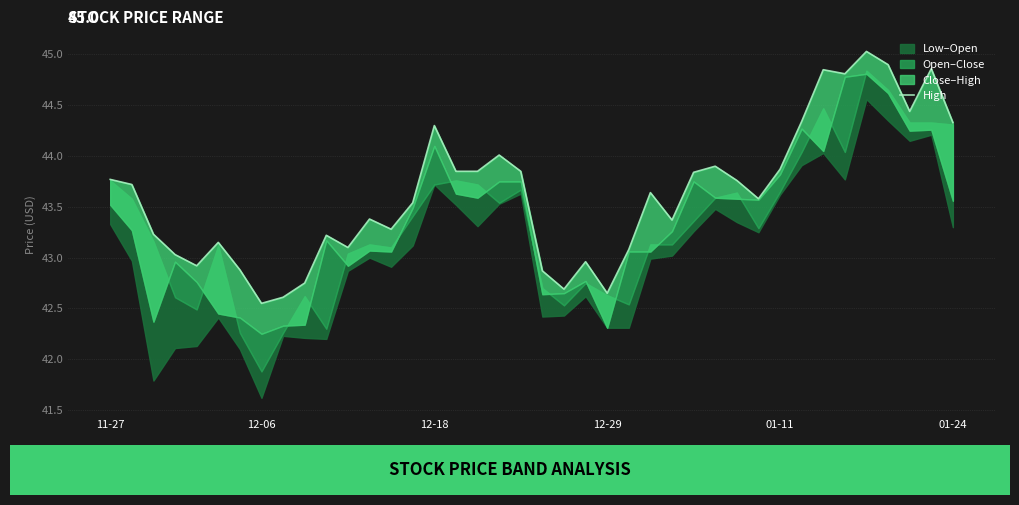

Where is the data nearest to the value 43?

12-29